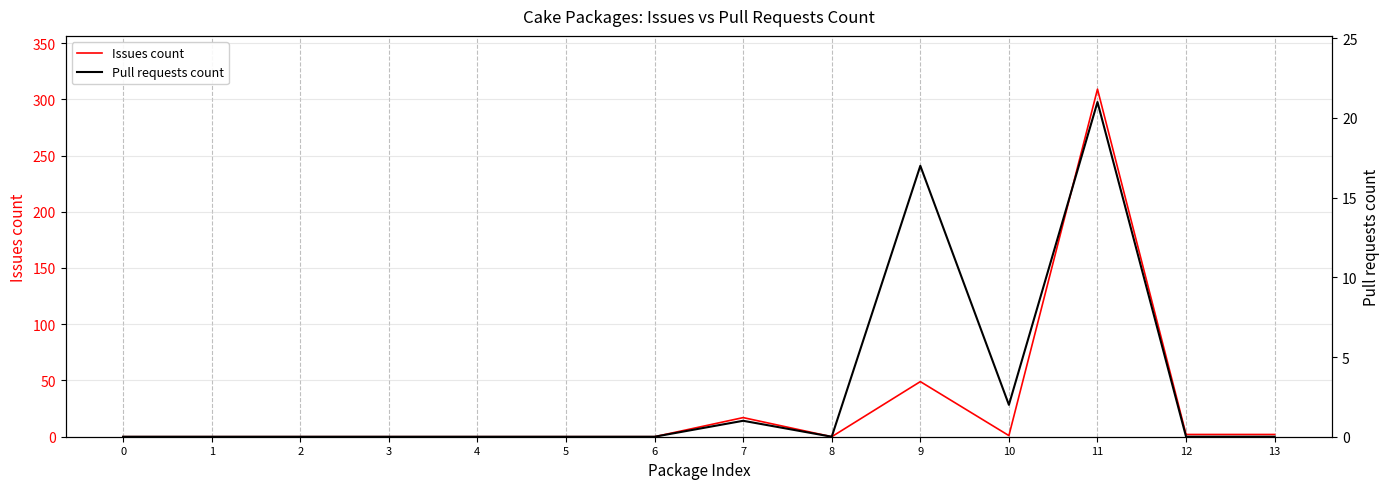

Where do Pull requests count and Issues count first cross each other?

9 and 10